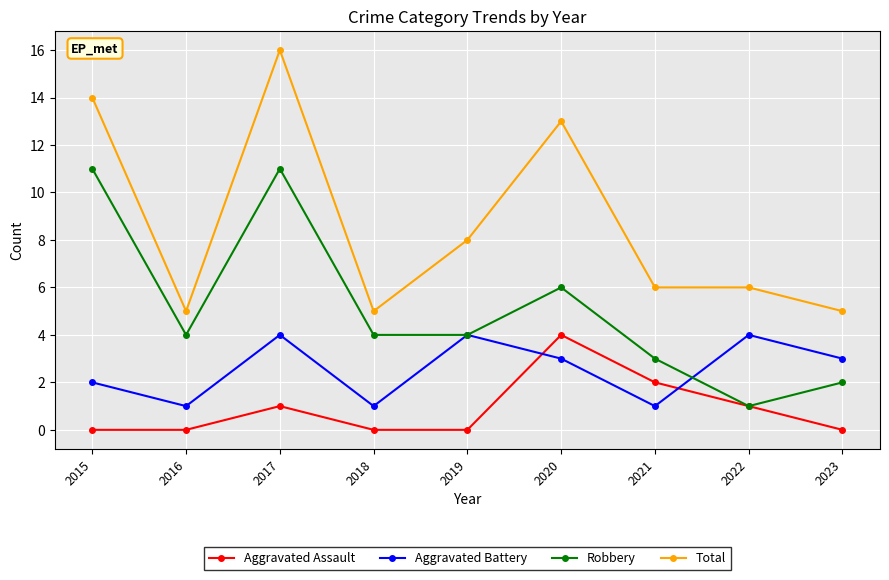

Is it true that Aggravated Battery equals 4 at 2022?

True